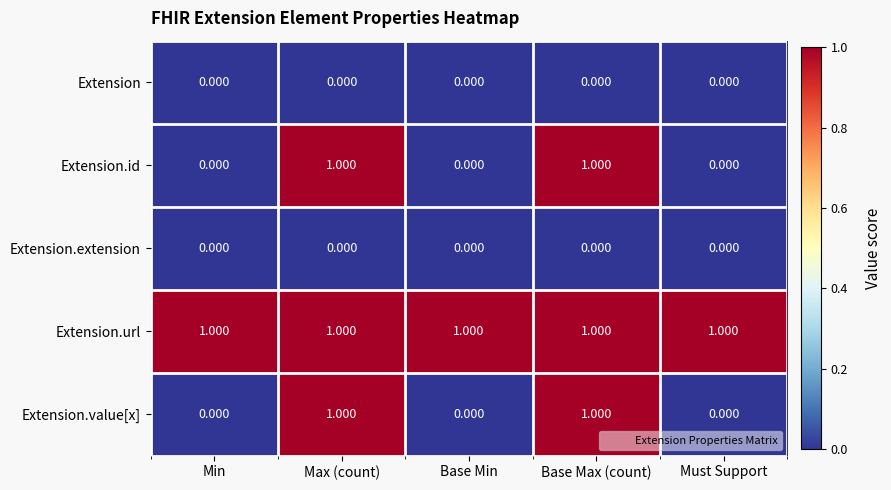

Is the value of Extension.id at Base Max (count) greater than the value of Extension at Base Min?

Yes